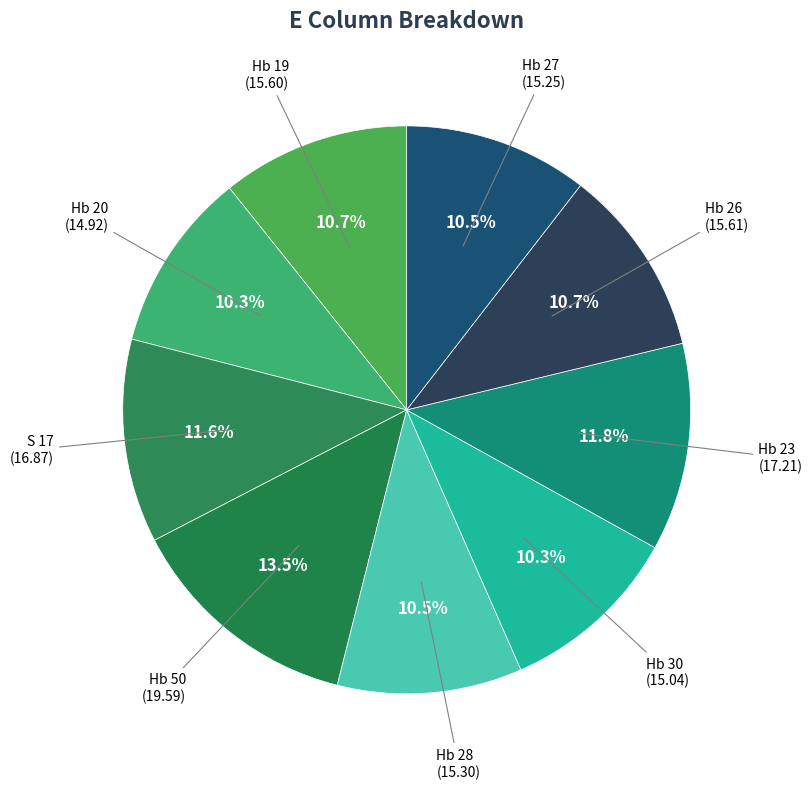

Which slice is the smallest?

Hb 20